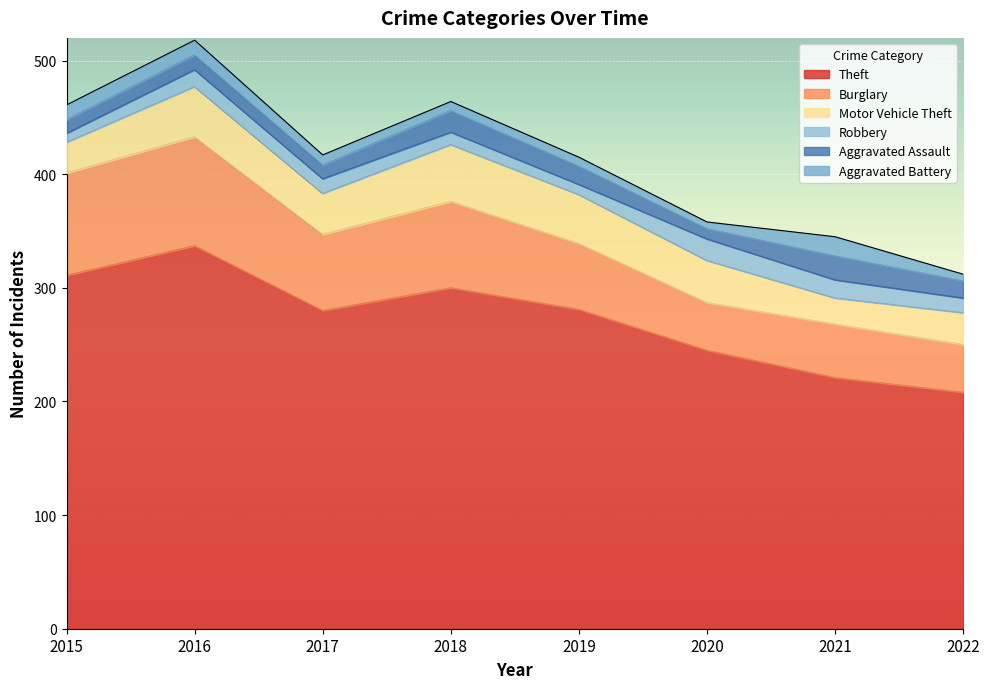

At how many categories does at least one series exceed 38?

8